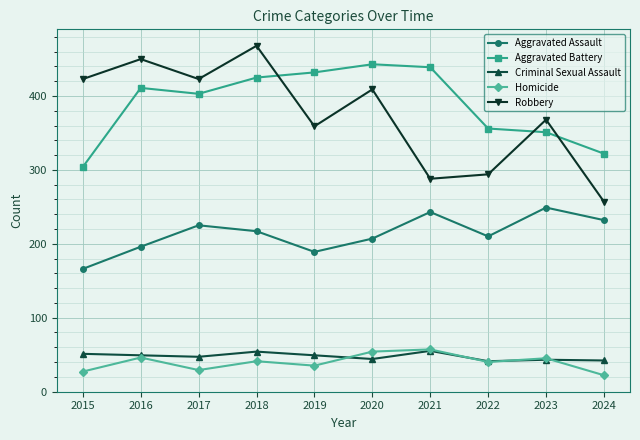

What is the minimum value shown in the chart?

22